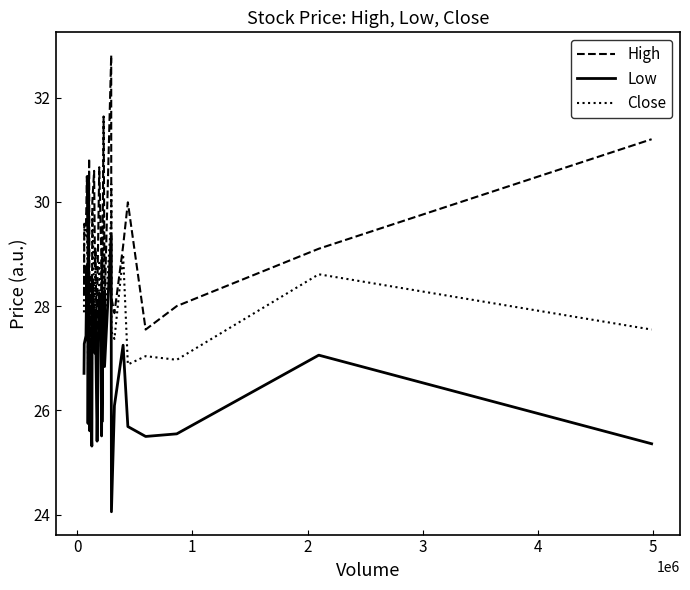

Is this an area chart (filled region under the line)?

No